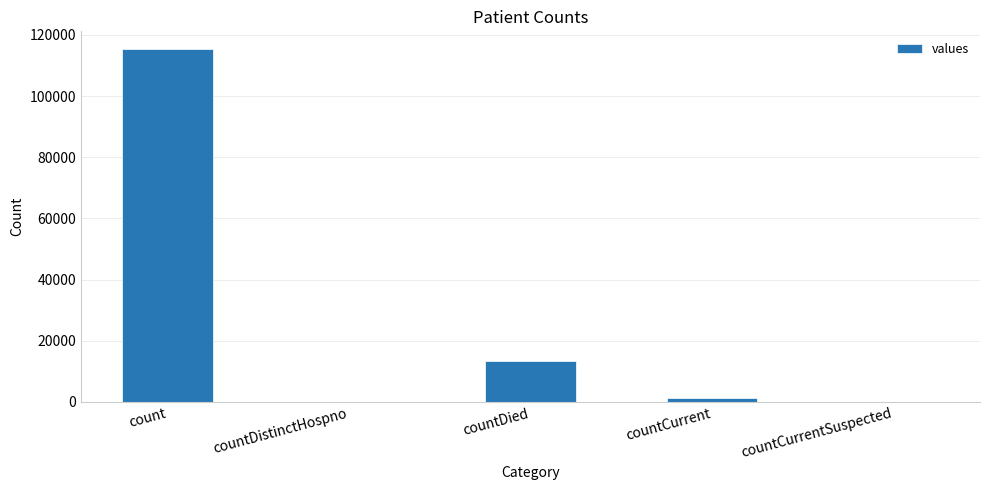

At which label does the data first exceed 1383?

count